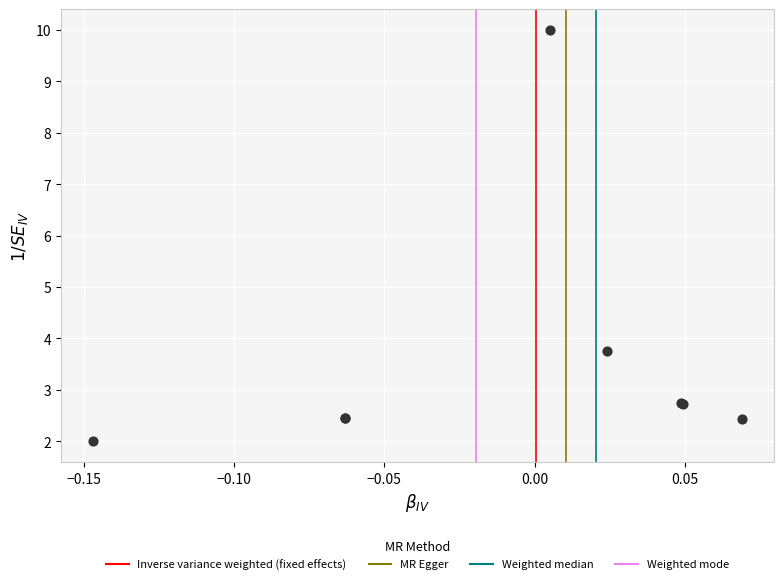

What Y value in the scatter plot is closest to 5?

3.8